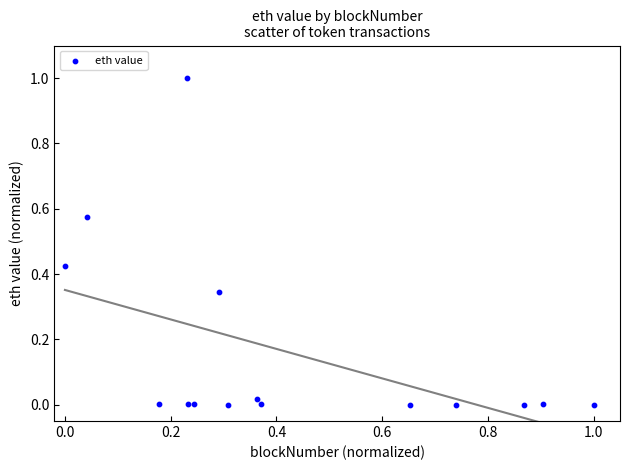

What is the range of X values (max minus min)?

1.0